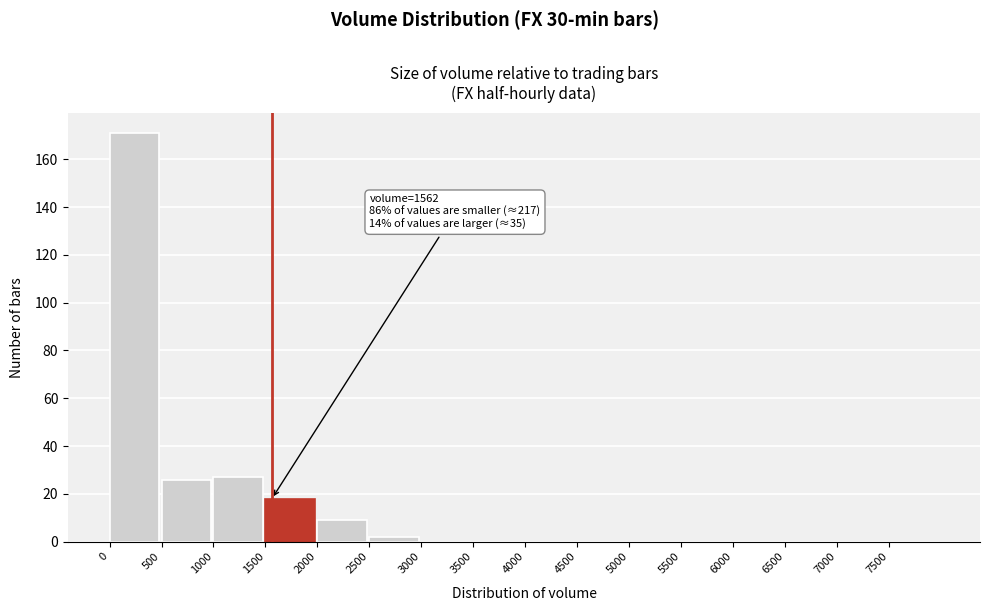

Which range on the x-axis has the tallest bar?

0 to 500